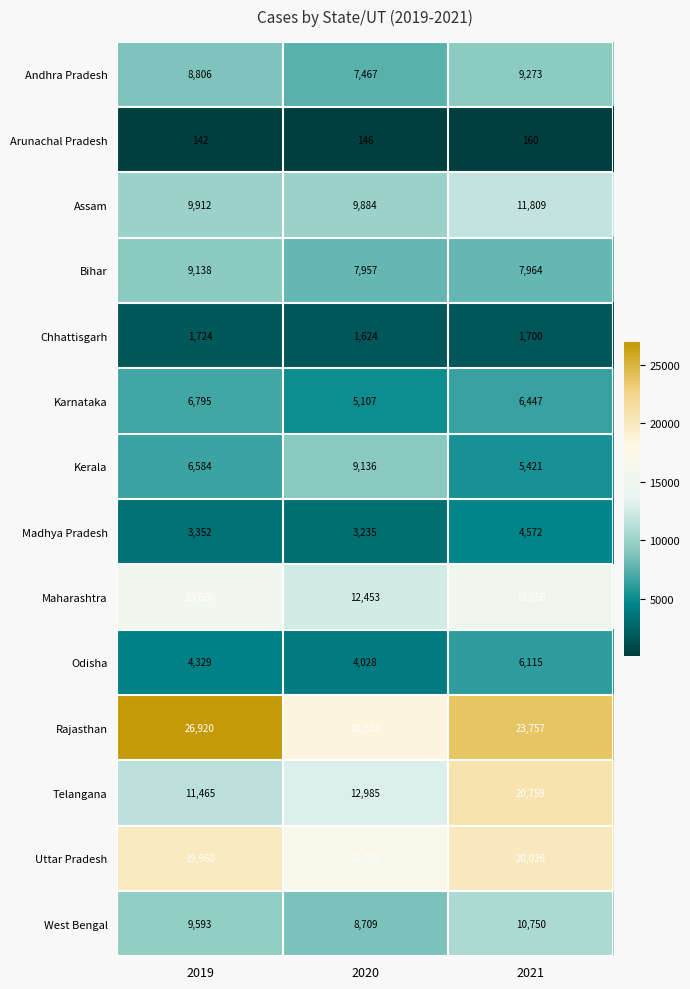

List the series in order of their peak value, lowest first.

Arunachal Pradesh, Chhattisgarh, Madhya Pradesh, Odisha, Karnataka, Kerala, Bihar, Andhra Pradesh, West Bengal, Assam, Maharashtra, Uttar Pradesh, Telangana, Rajasthan